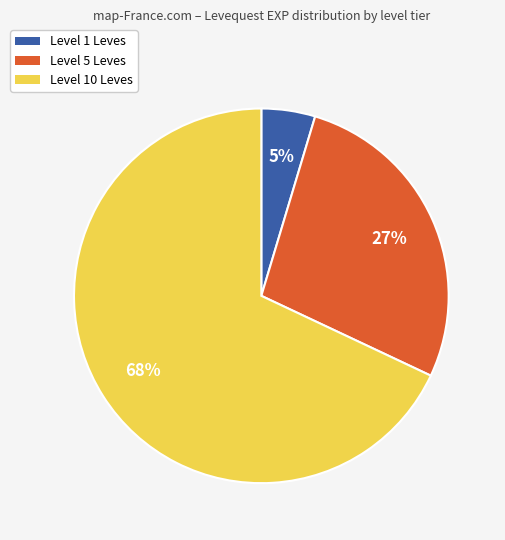

Count the number of slices in the pie.

3